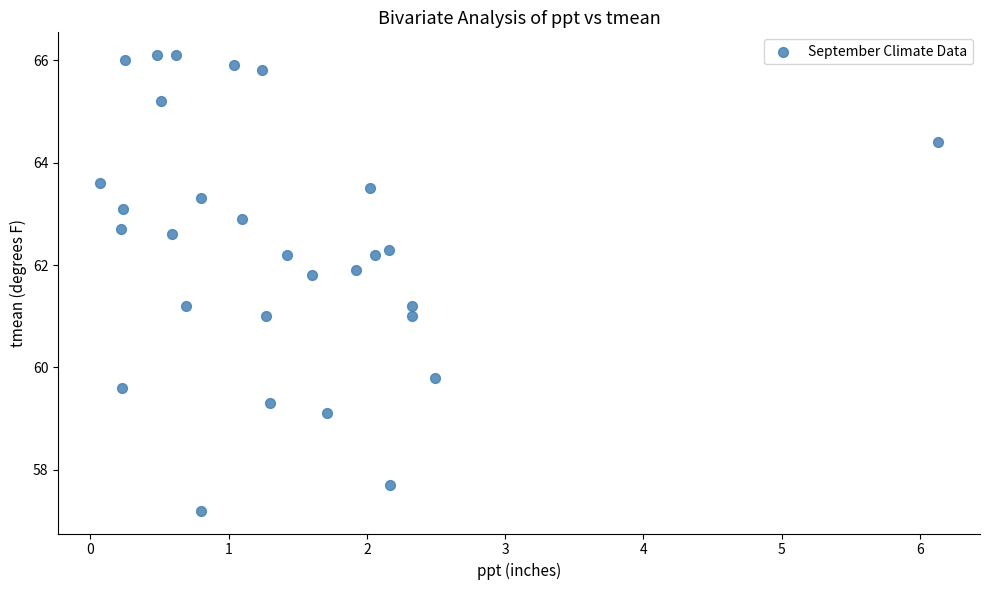

What is the range of X values (max minus min)?

6.1